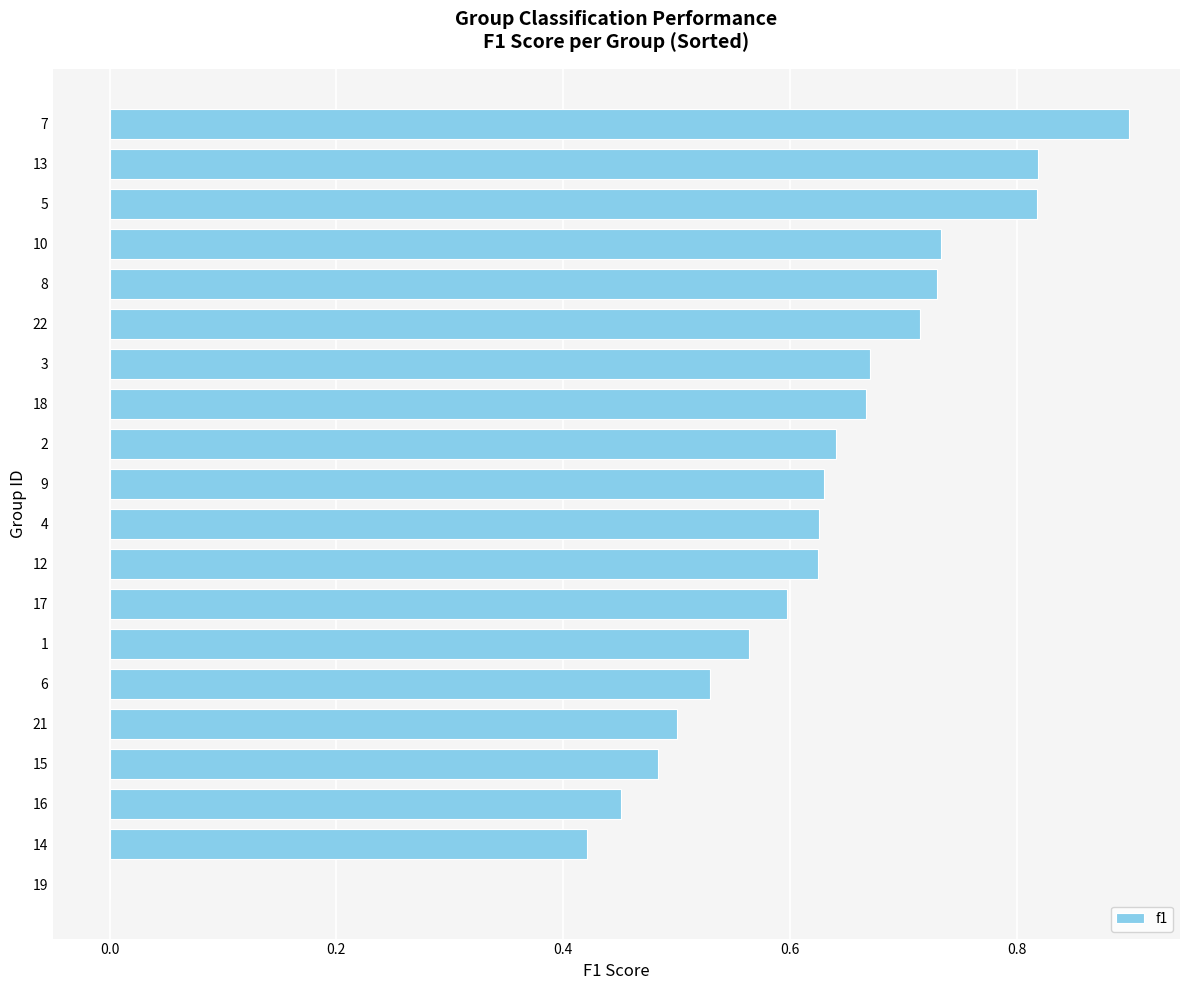

Is it true that the value at 21 is 0.5?

True